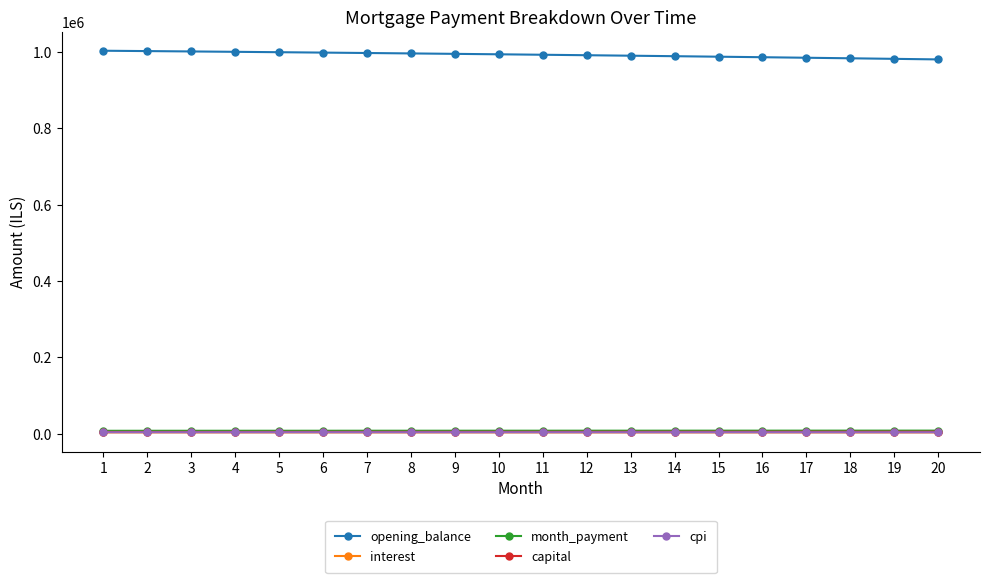

What is the maximum value shown in the chart?

1003333.3